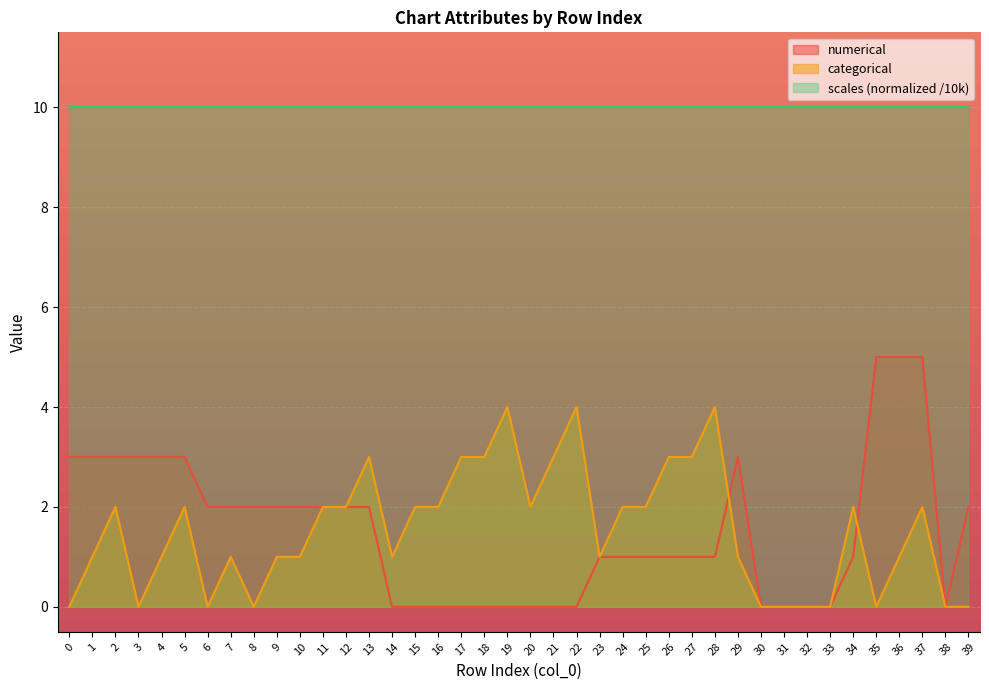

What value does the numerical series have at 4?

3